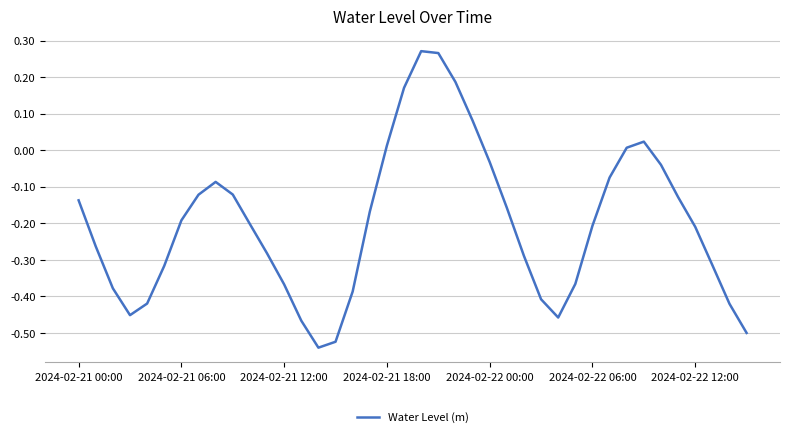

What is the difference between the maximum and minimum values?

0.8